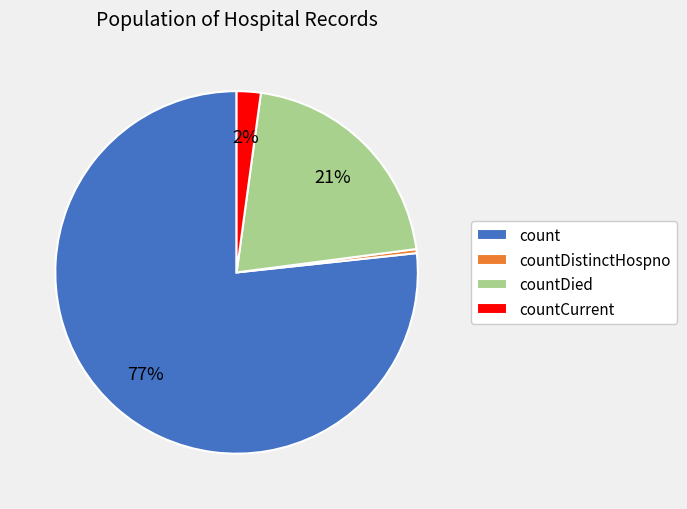

To the nearest percent, what is the combined percentage of countDied and countDistinctHospno?

21%